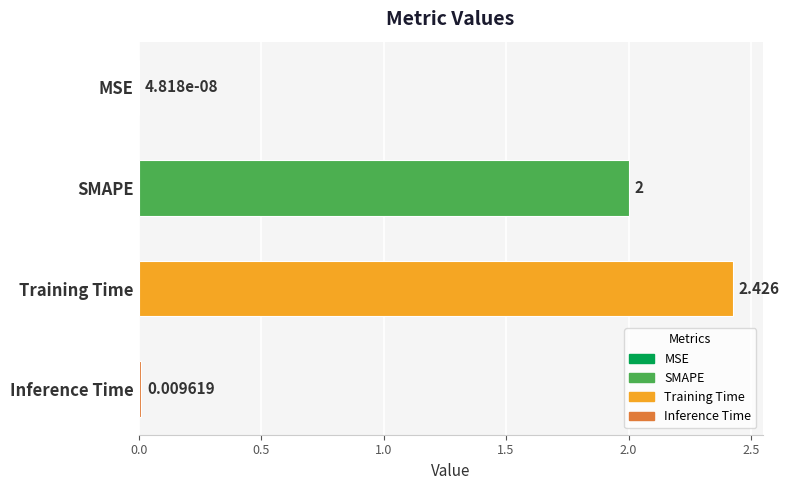

At which label is the value closest to 1?

Inference Time